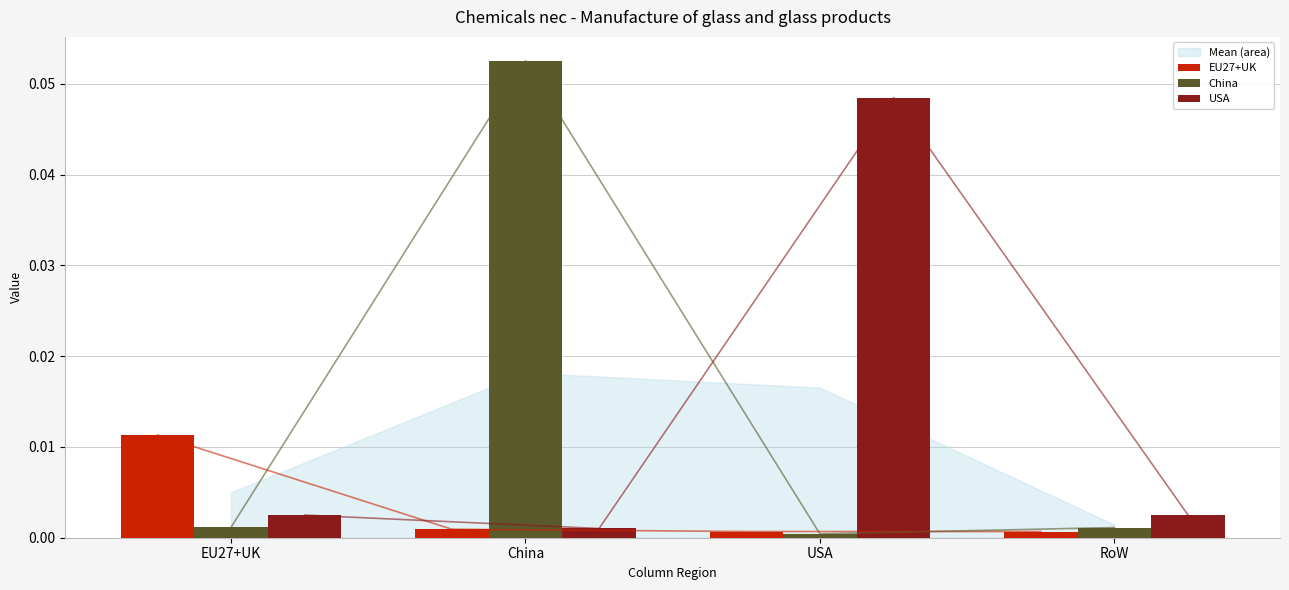

What is the difference between the highest and lowest values at China?

0.1